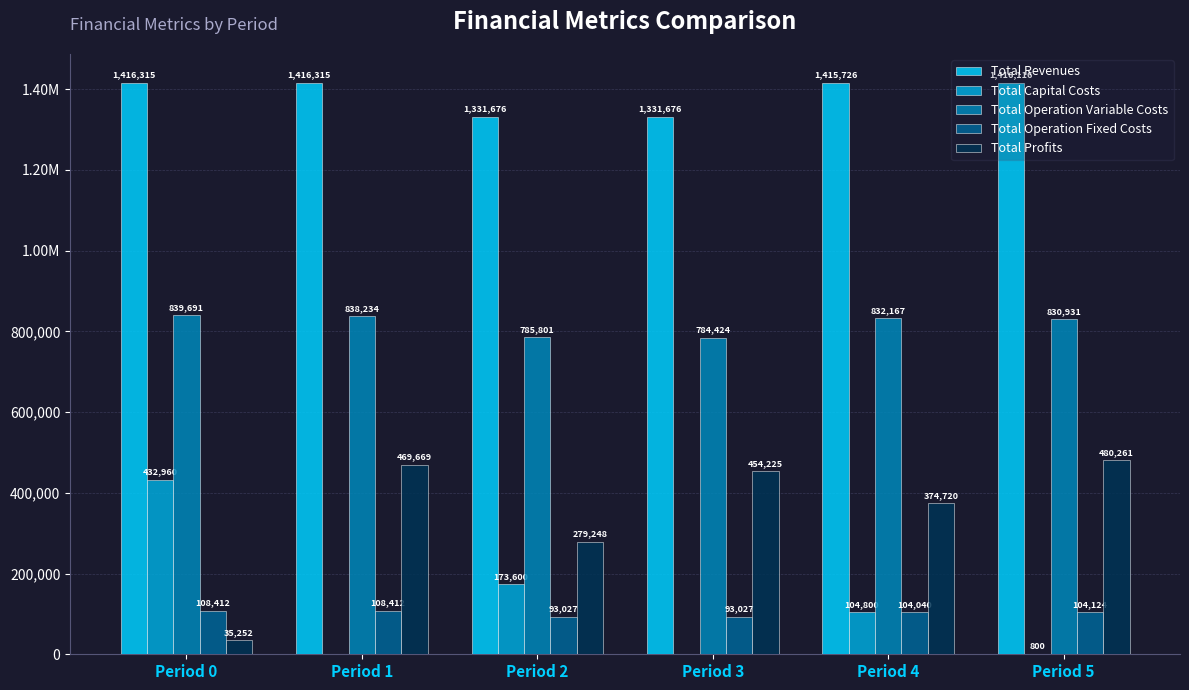

Is the value of Total Operation Variable Costs at Period 5 greater than the value of Total Revenues at Period 5?

No